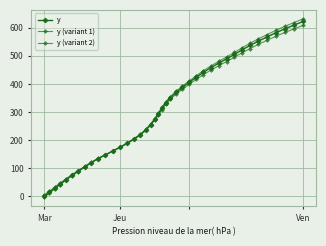

How many negative values does the y (variant 2) series have?

1